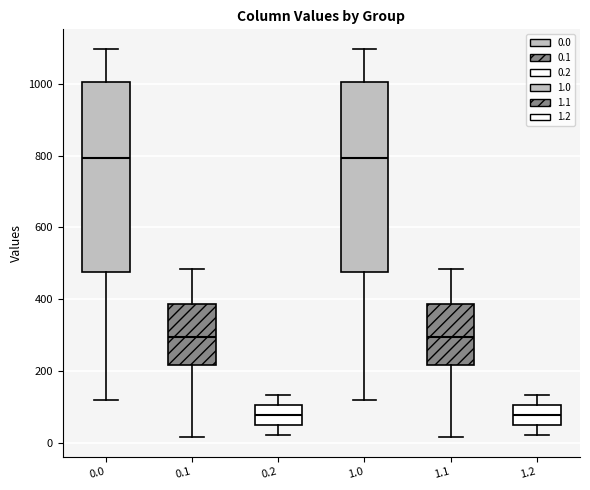

Where does the median line of the box at x = 1.2 sit on the y-axis? The values are not printed on the chart, so give them approximately, as read against the axis.

80